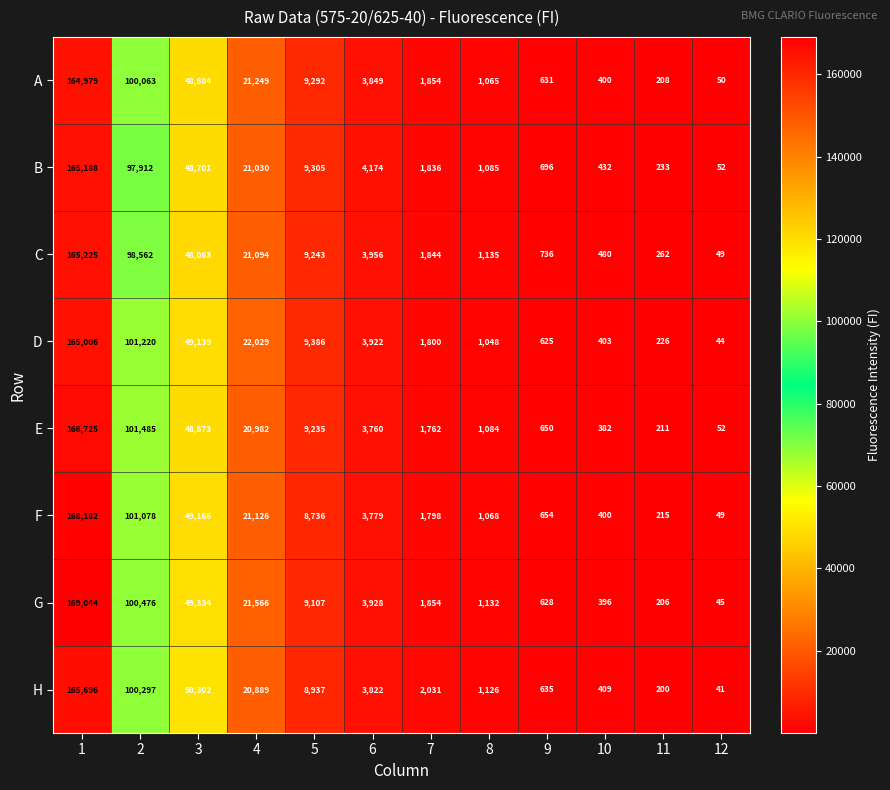

Which label corresponds to the smallest value in the chart?

12